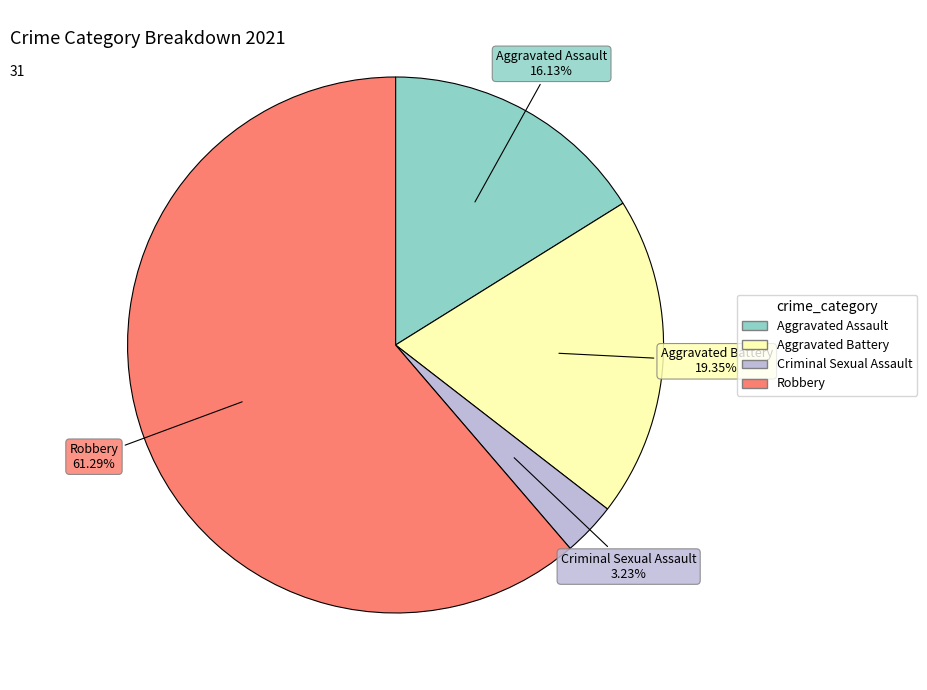

What percentage do Aggravated Assault and Robbery together represent?

77.4%